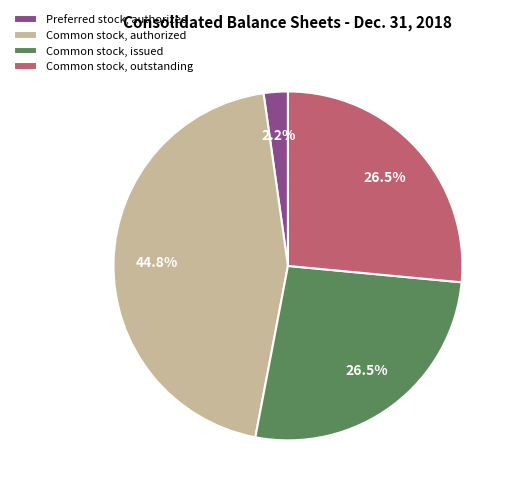

How much of the chart is everything except Common stock, authorized?

55.2%